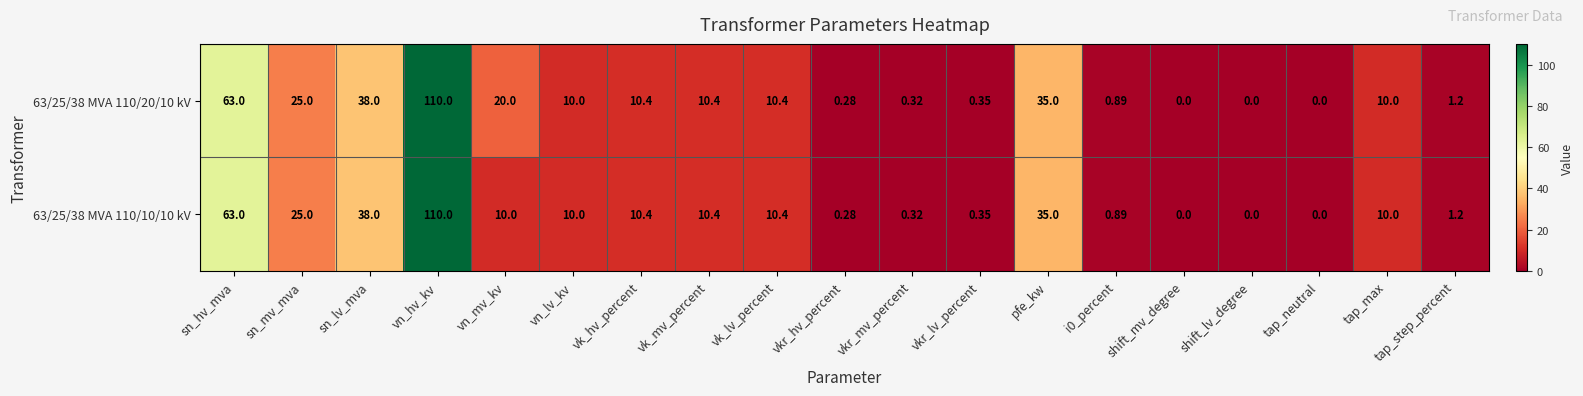

How many distinct data groups are displayed?

2